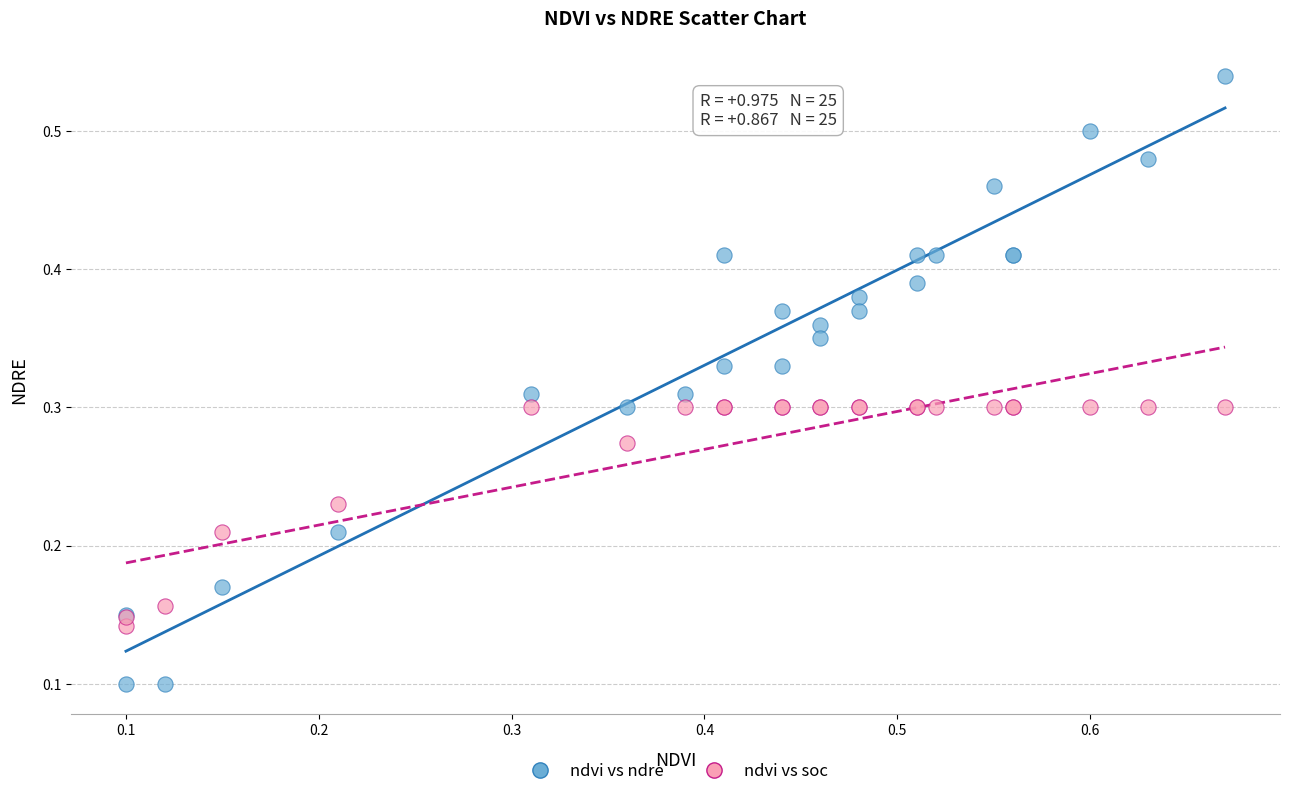

Which series contains the highest Y value?

ndvi vs ndre